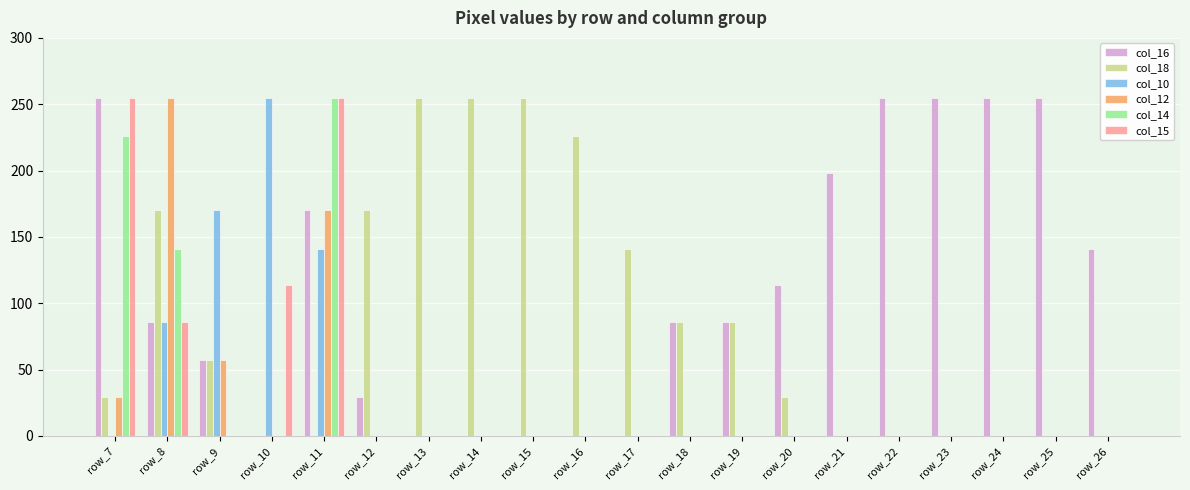

How many groups of bars are there?

20